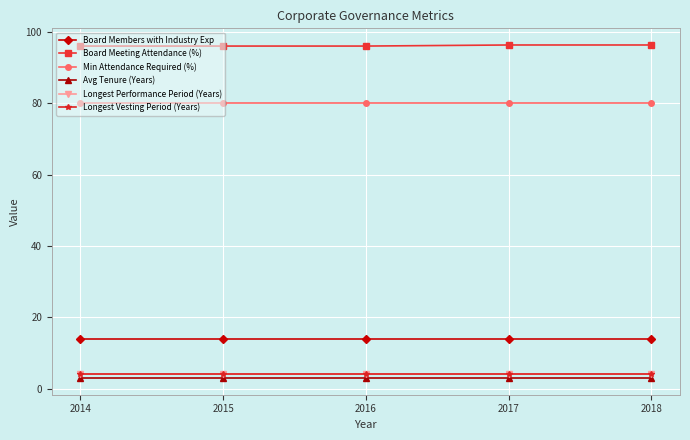

Does the chart have visible grid lines?

Yes